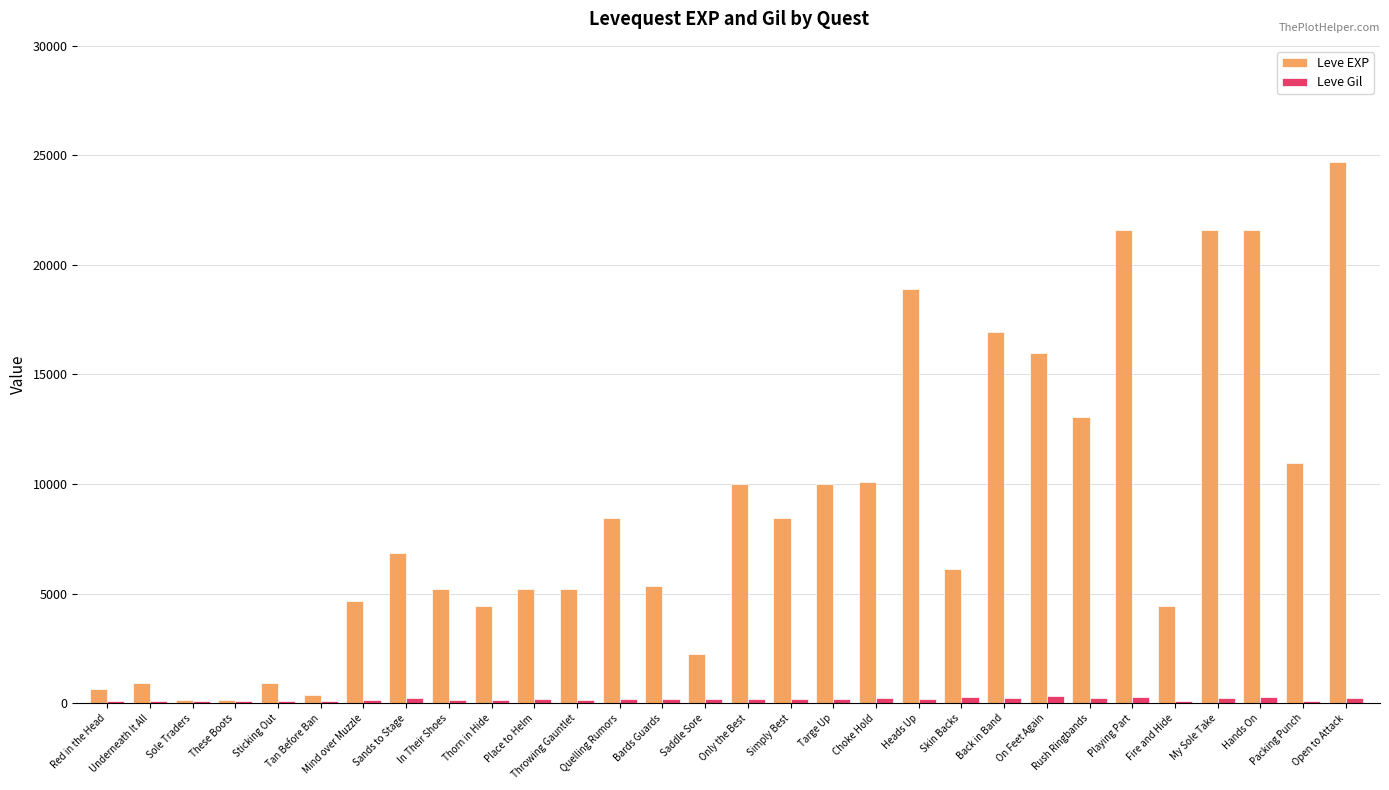

What is the maximum value shown in the chart?

24710